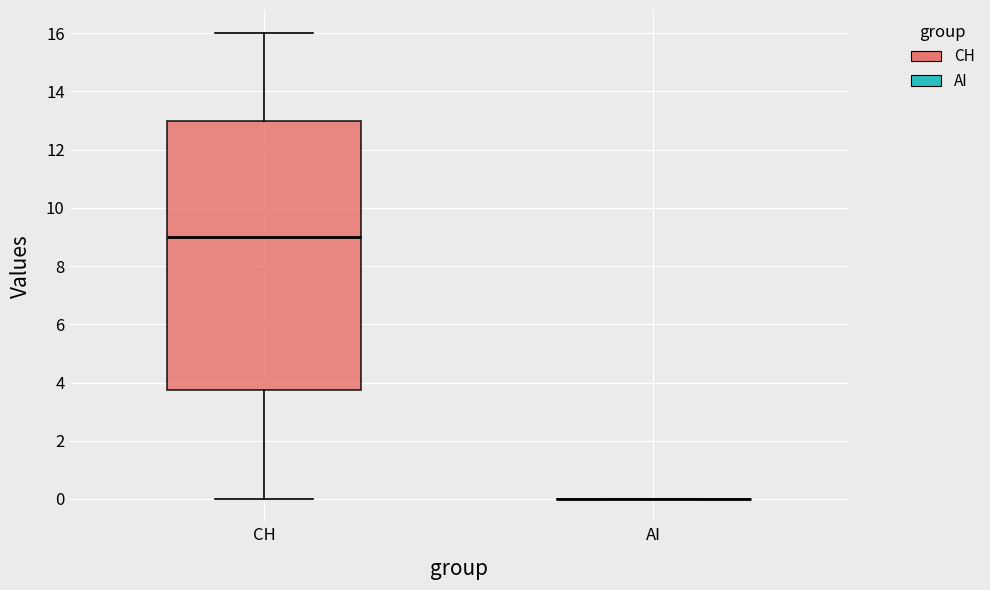

Reading left to right, transcribe this box plot: for each box, give where its median line is, the range the box spans, and where its two whiskers end, as read against the y-axis. The values are not printed on the chart, so give them approximately, as read against the axis.

CH: median 9.0, box 3.8 to 13.0, whiskers 0.0 to 16.0
AI: box collapsed to a line at 0.0, whiskers 0.0 to 0.0